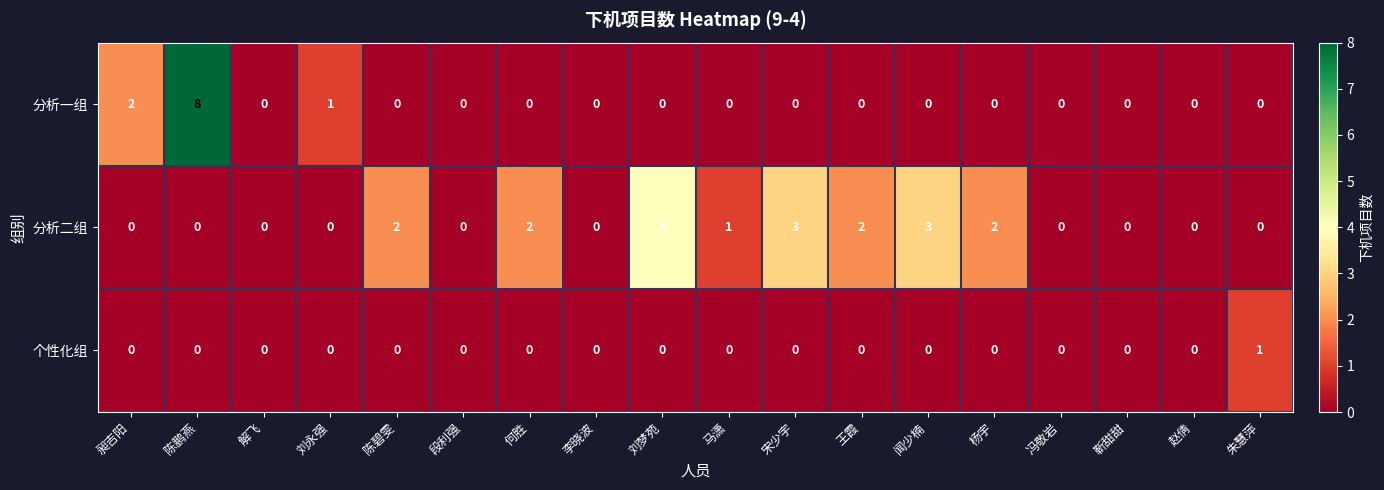

Count the number of categories in the chart.

18